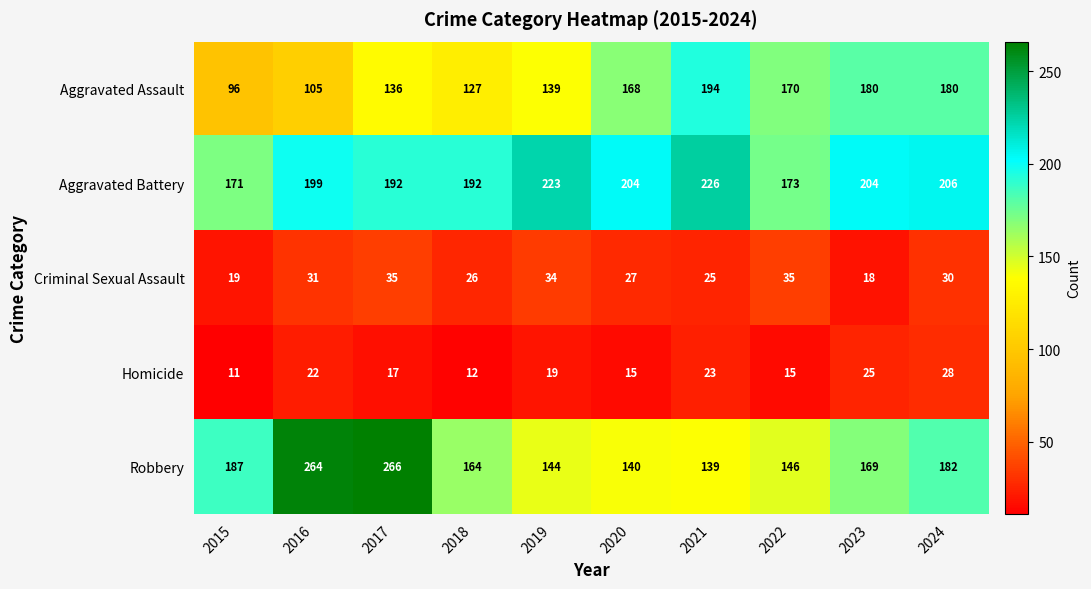

What is the greatest value displayed?

266